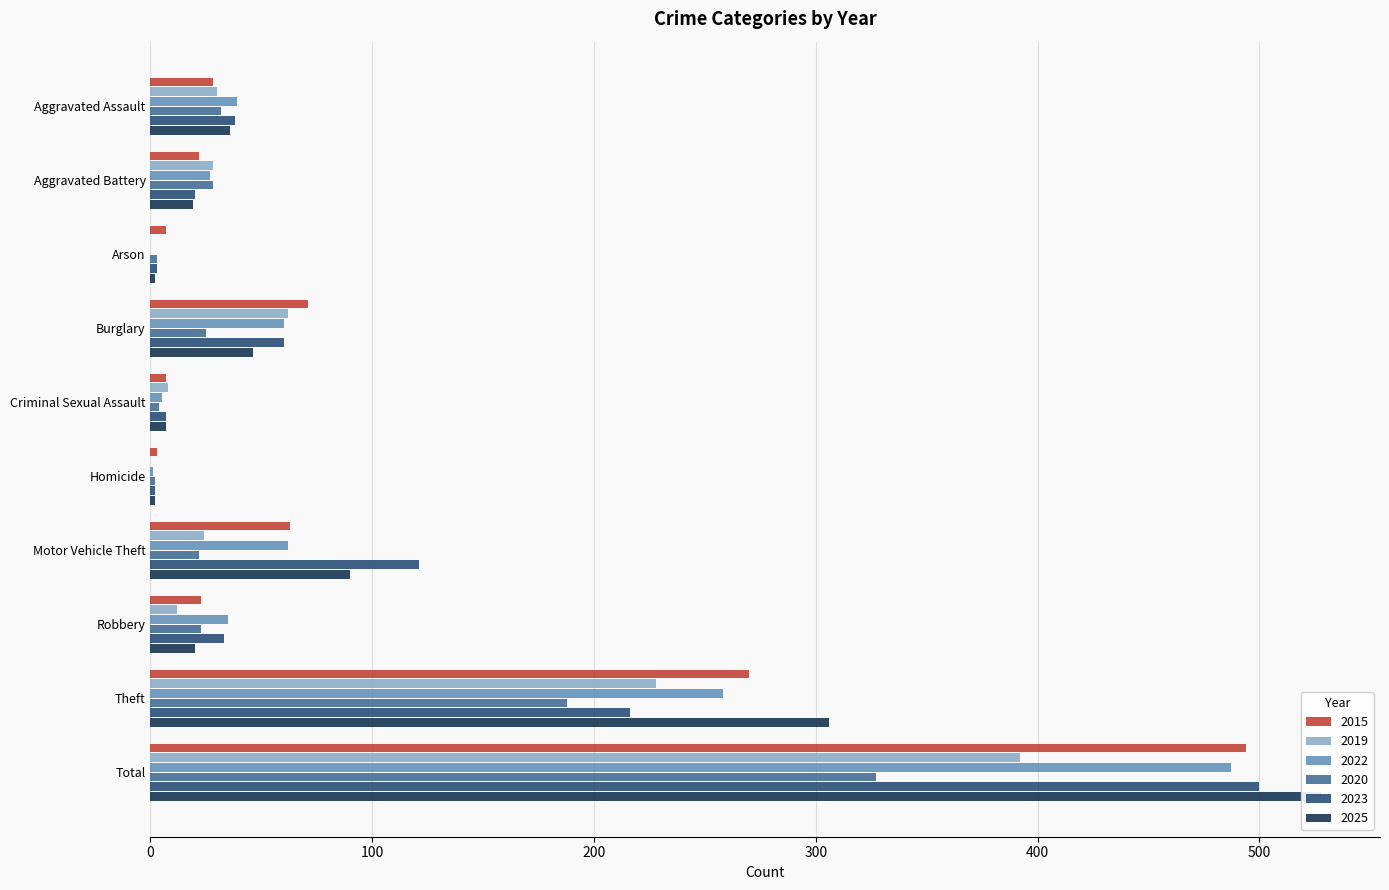

What is the difference between the 2019 values at Homicide and Aggravated Assault?

30